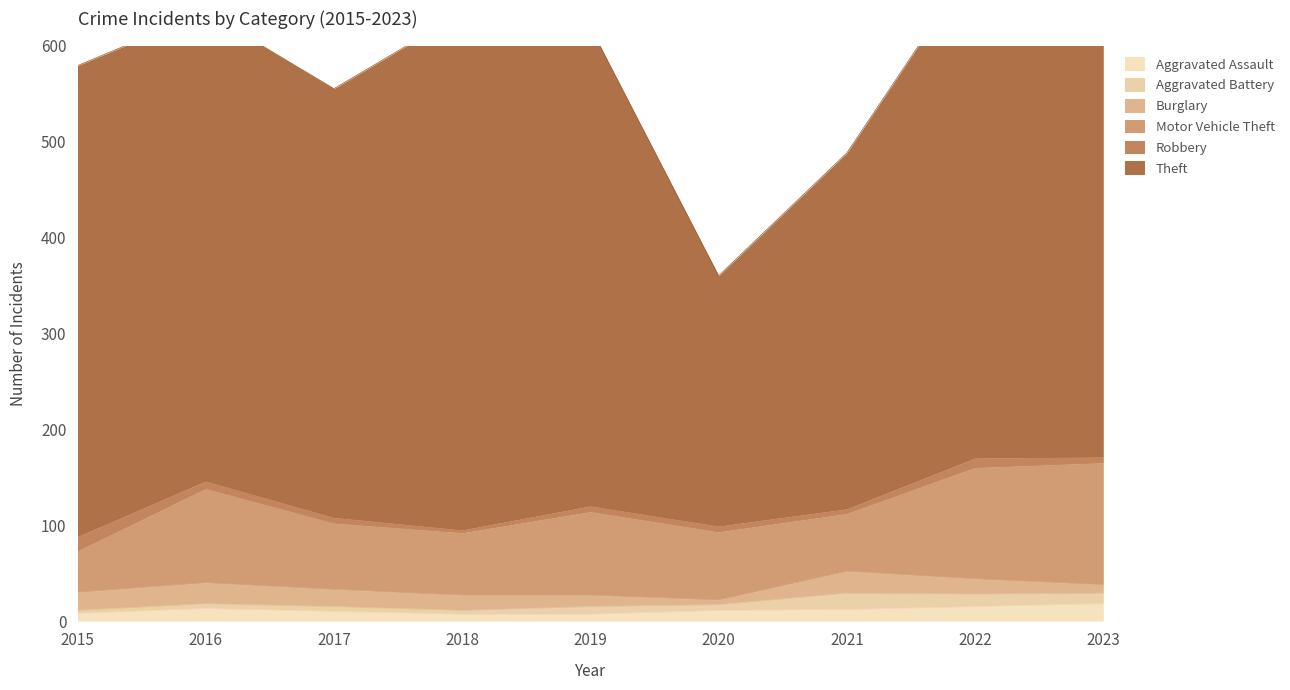

How many data points in Robbery are above 6?

3